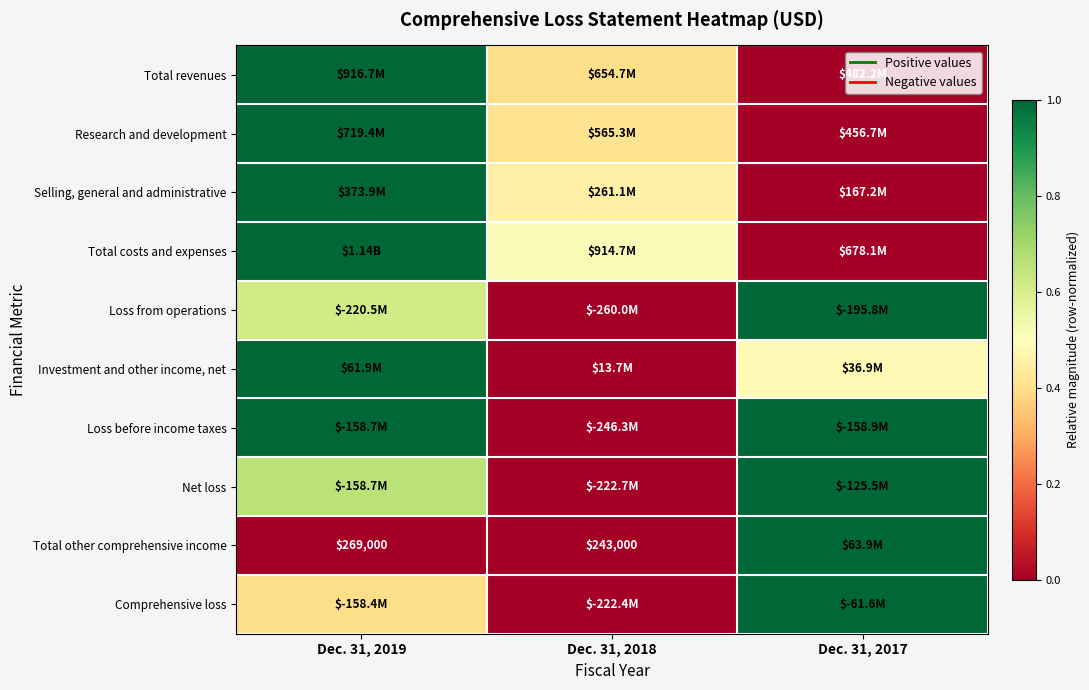

At which label does Research and development reach its minimum?

Dec. 31, 2017